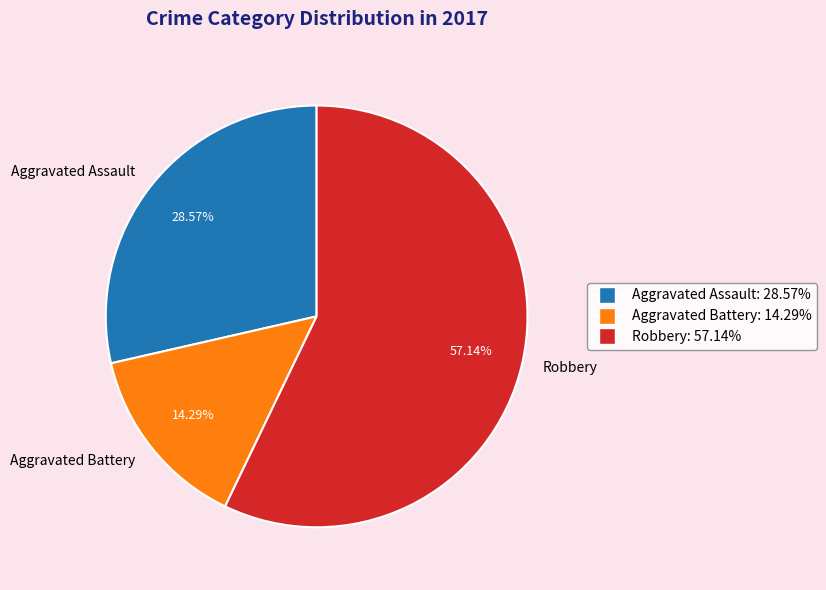

What percentage is NOT represented by Aggravated Assault?

71.4%